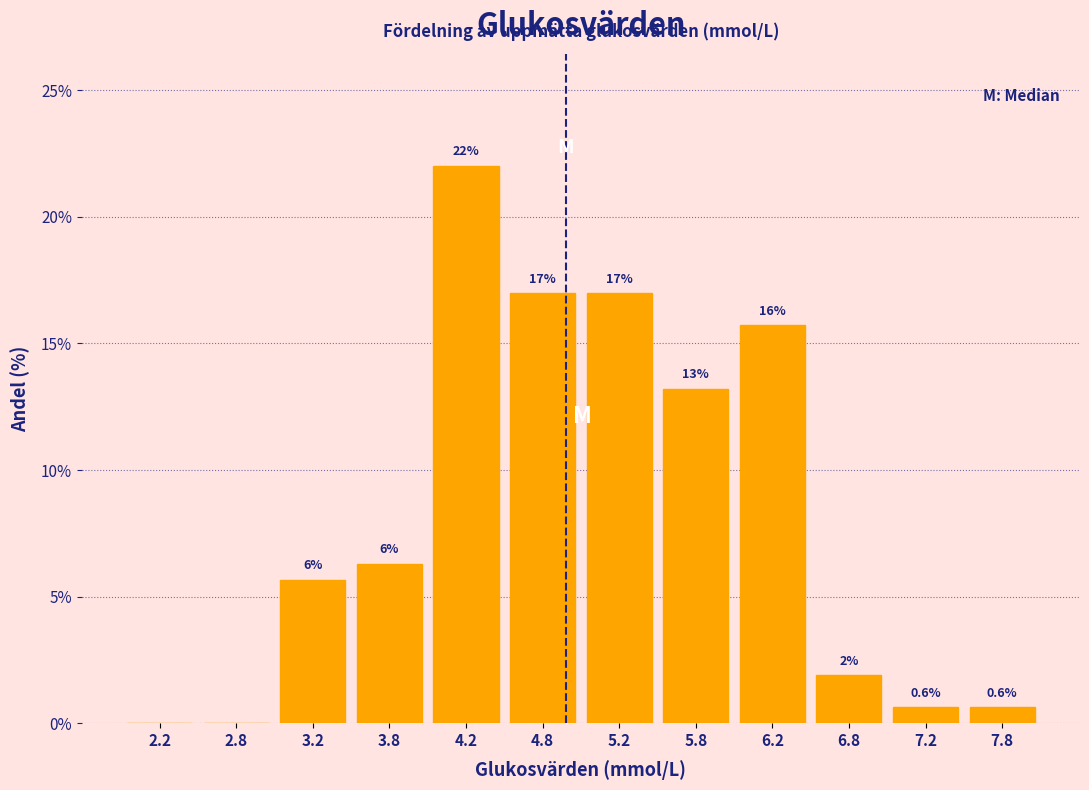

Over which range of the x-axis is the bar tallest?

4.0 to 4.5